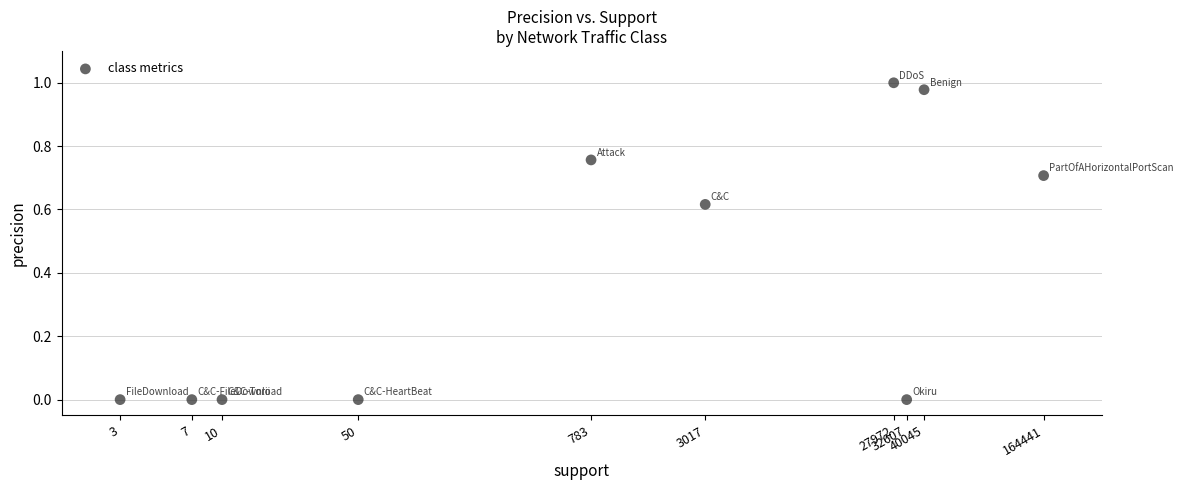

What is the average Y value?

0.4